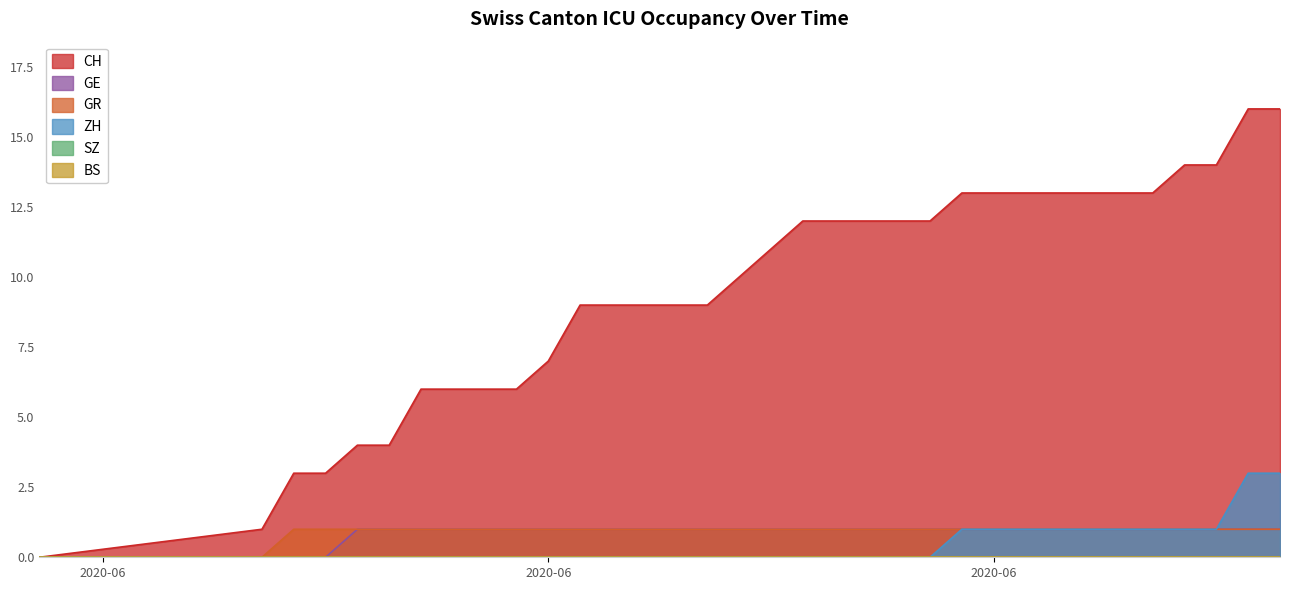

What is the sum of all ZH values?

15